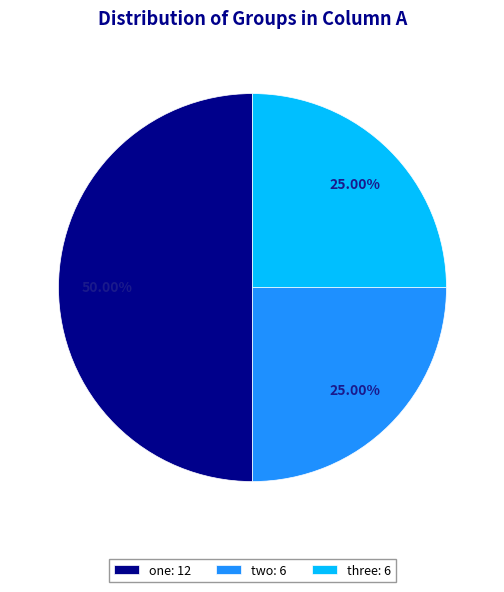

Is two: 6 the majority of the pie?

No